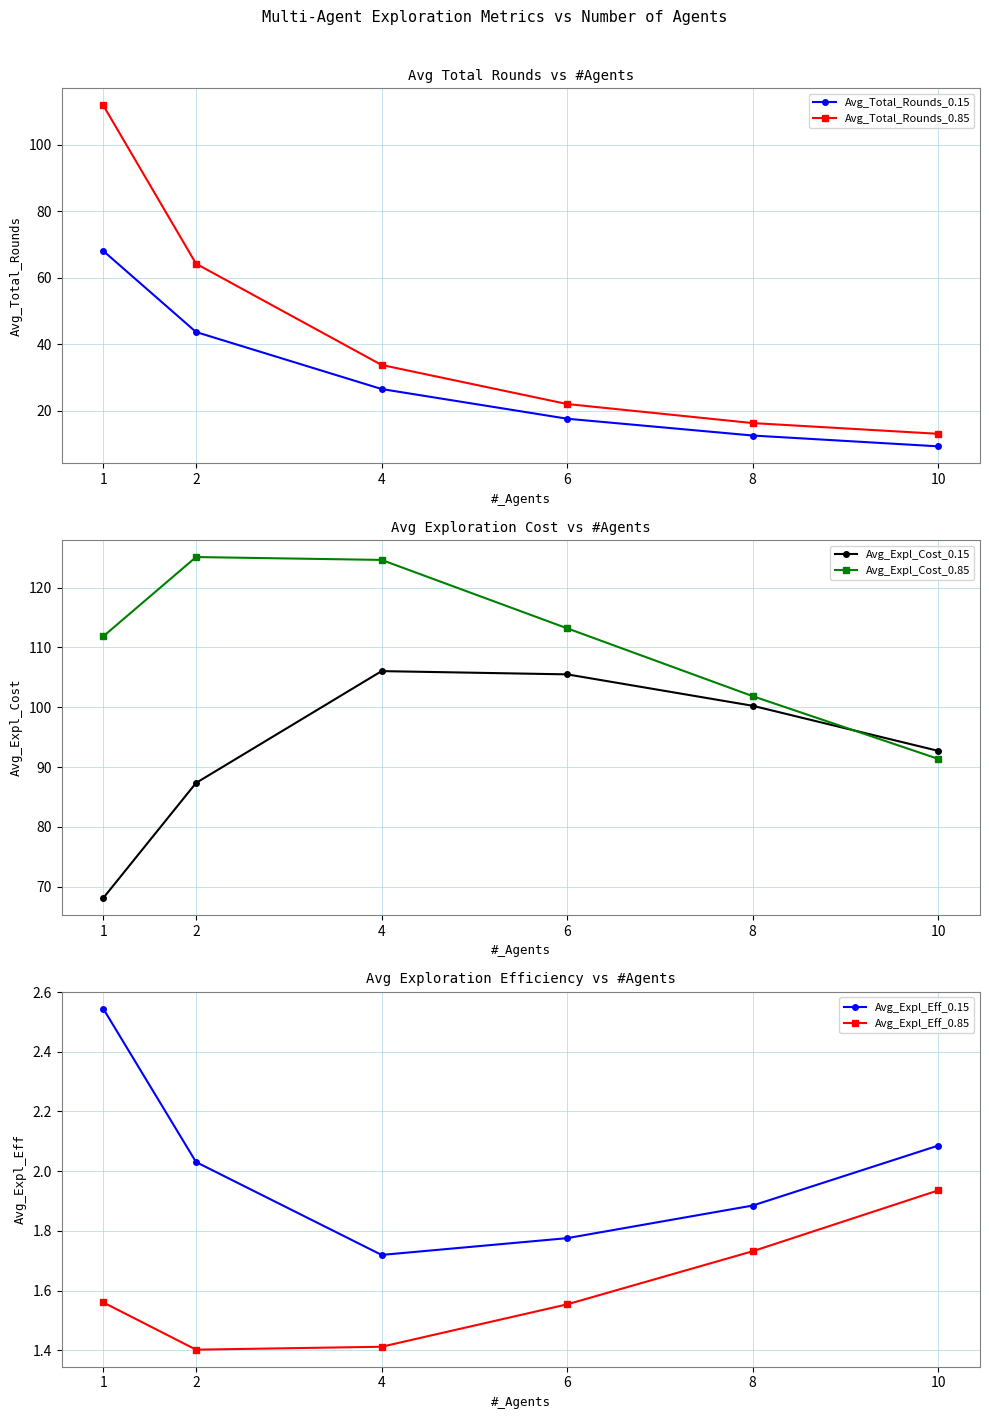

What is the sum of the Avg_Expl_Cost_0.15 values at 6 and 2?

192.8